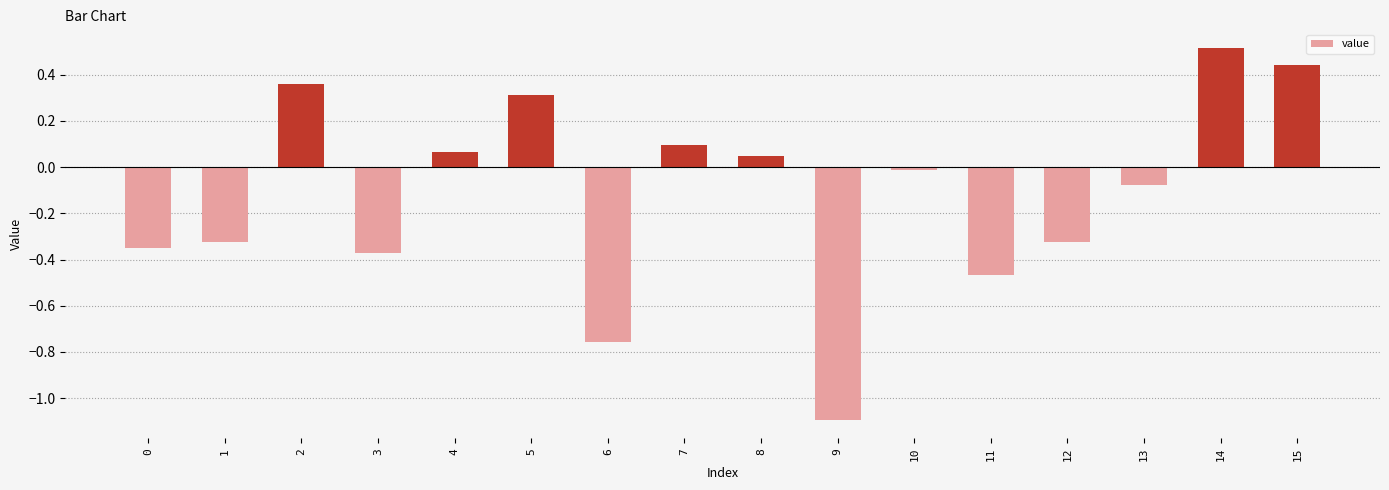

What is the maximum value shown in the chart?

0.5